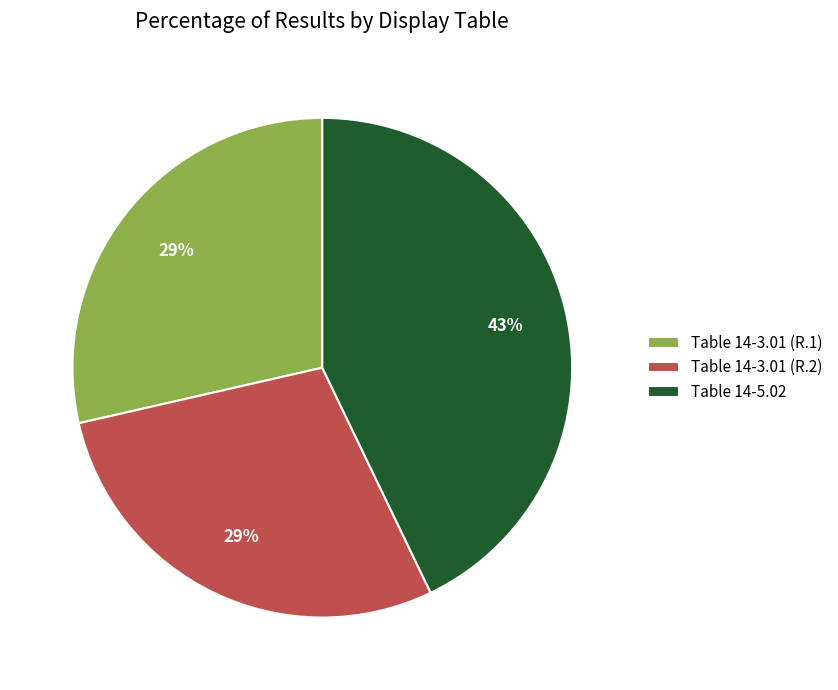

Does Table 14-3.01 (R.1) account for over 50% of the chart?

No